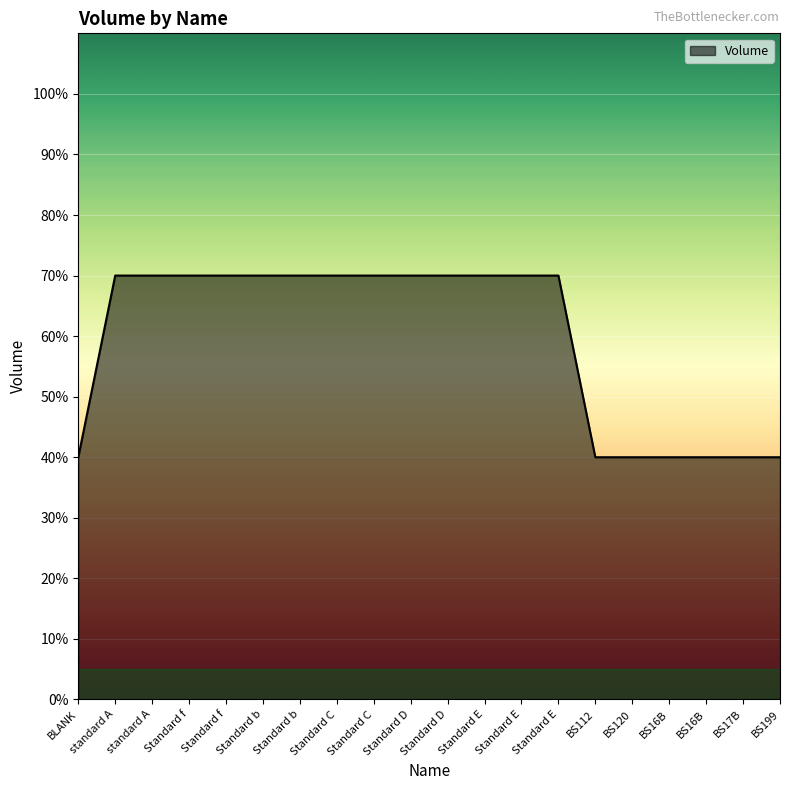

The chart shows a value of 0.7 at standard A. True or false?

True